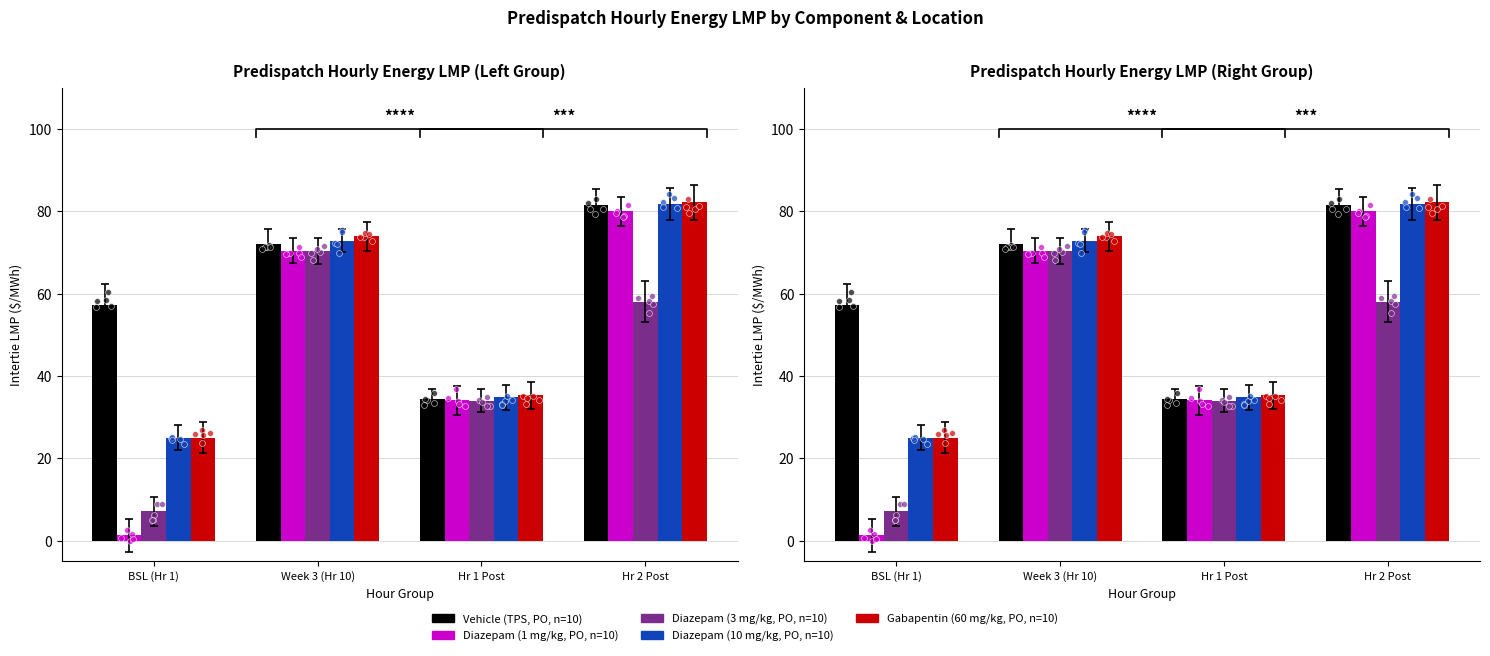

Is the value of Vehicle (TPS, PO, n=10) at Week 3 (Hr 10) greater than the value of Diazepam (10 mg/kg, PO, n=10) at Week 3 (Hr 10)?

No